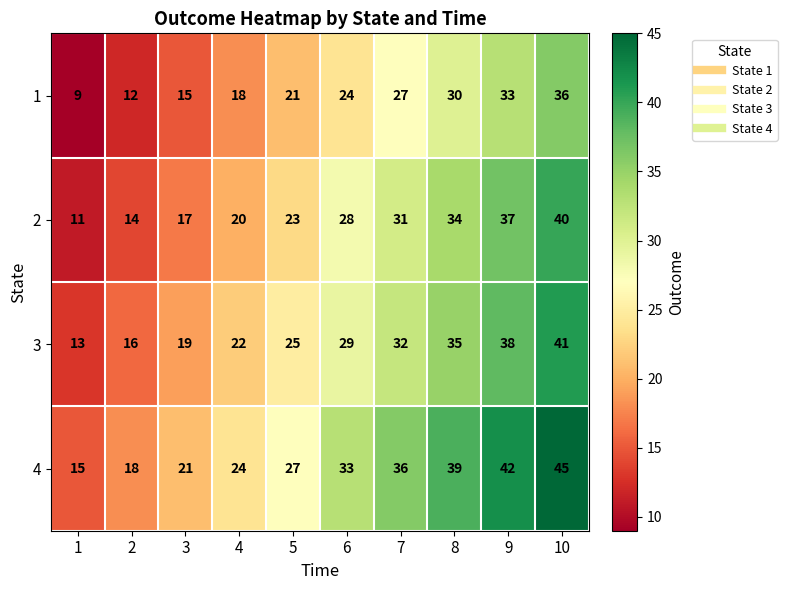

List the labels in order of 2 value, largest first.

10, 9, 8, 7, 6, 5, 4, 3, 2, 1